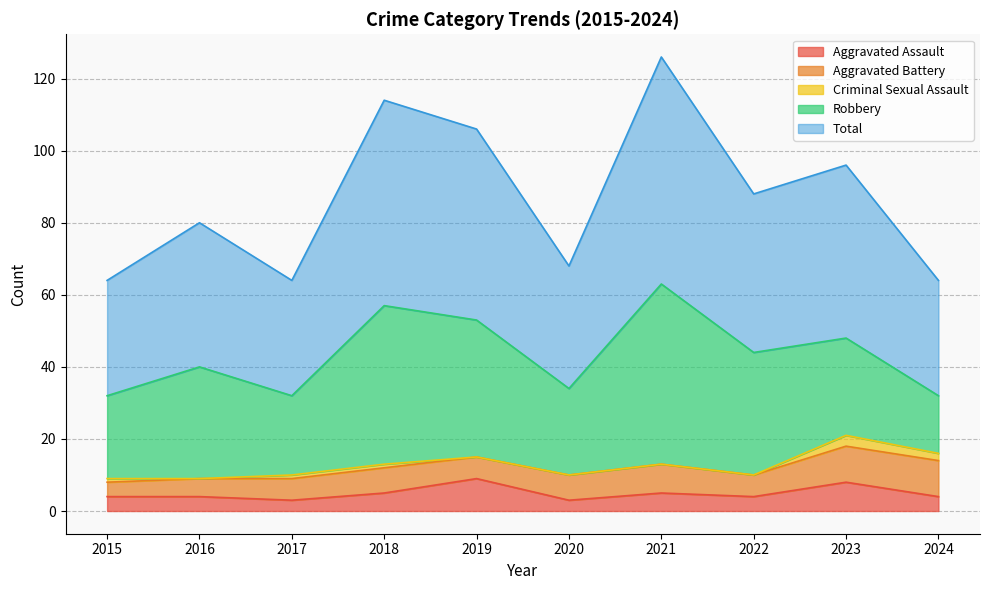

Is the value of Aggravated Battery at 2017 greater than the value of Robbery at 2024?

No